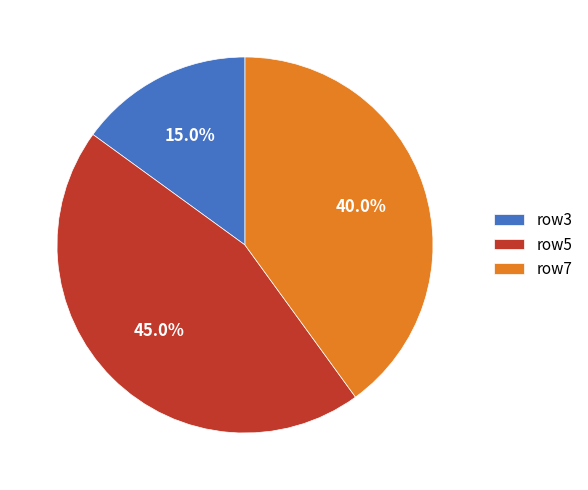

Which slice is the smallest?

row3